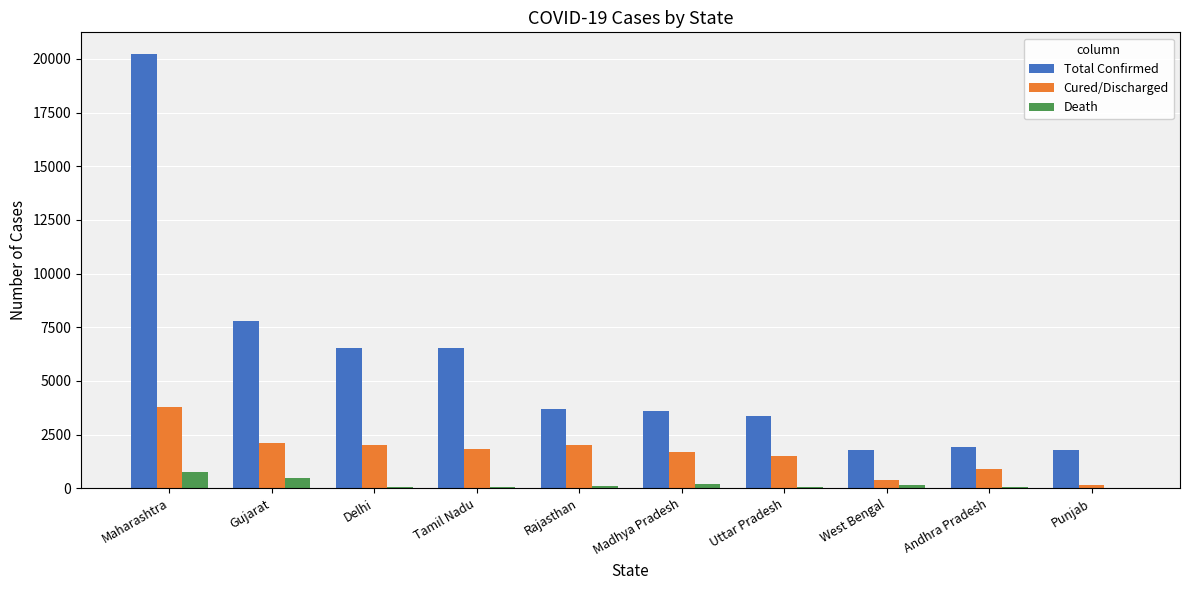

What is the maximum value shown in the chart?

20228